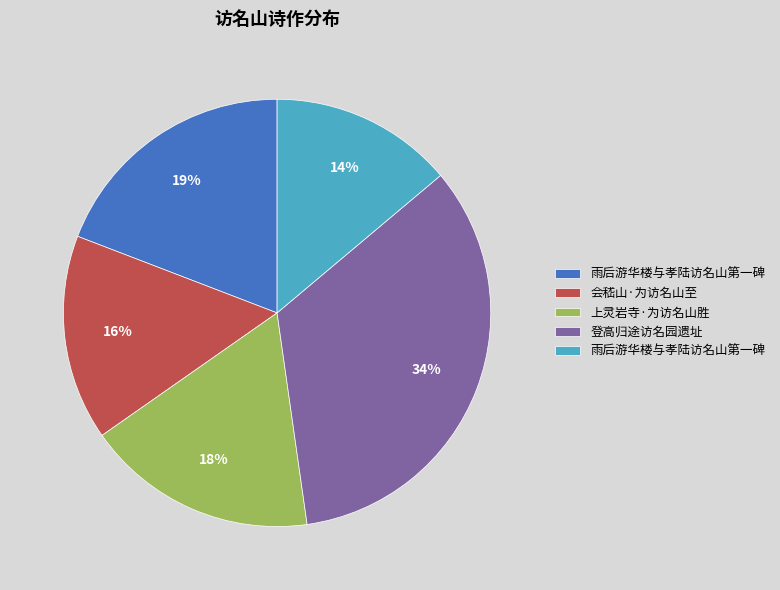

To the nearest percent, what is the average slice percentage?

20%